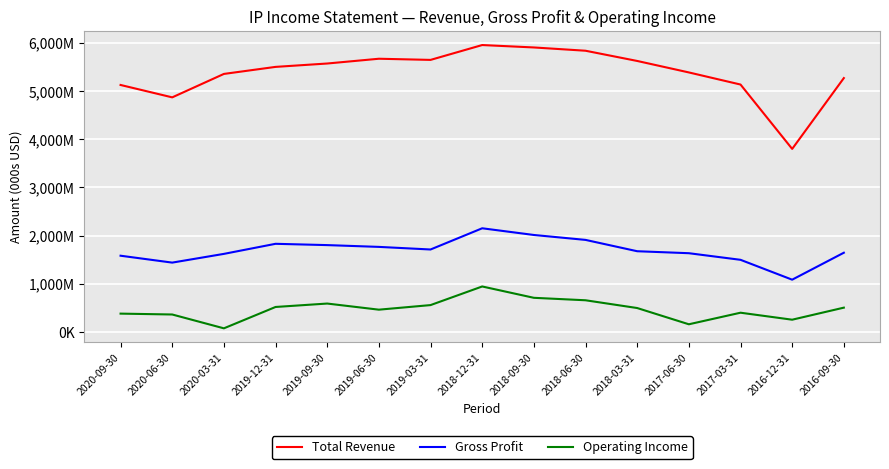

Where is the first local maximum for Total Revenue?

2019-06-30